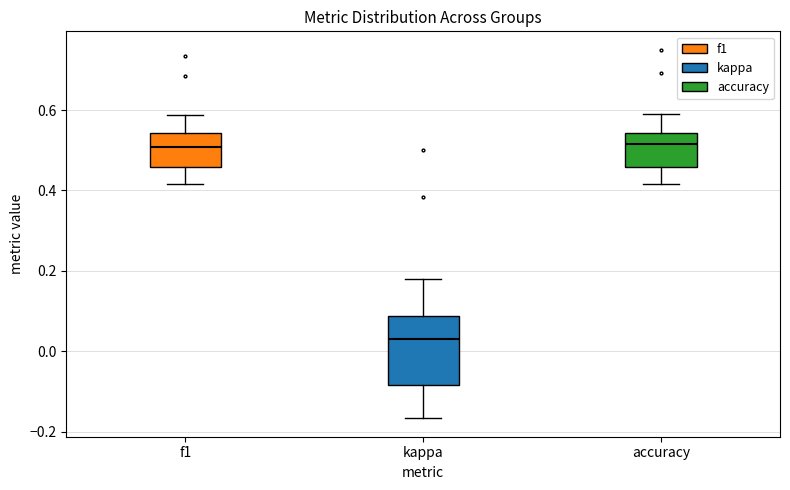

Comparing the boxes themselves (not the whiskers), which one is the tallest?

kappa